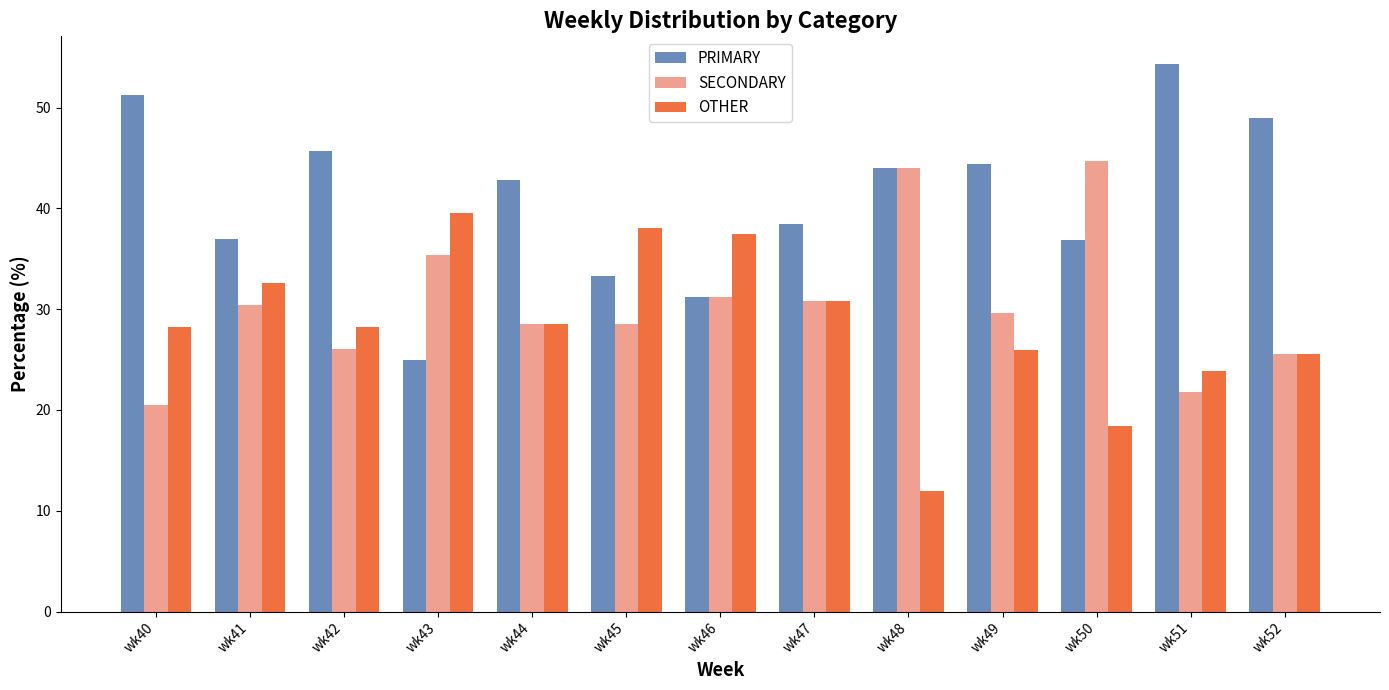

What is the total value across all series at wk52?

100.0